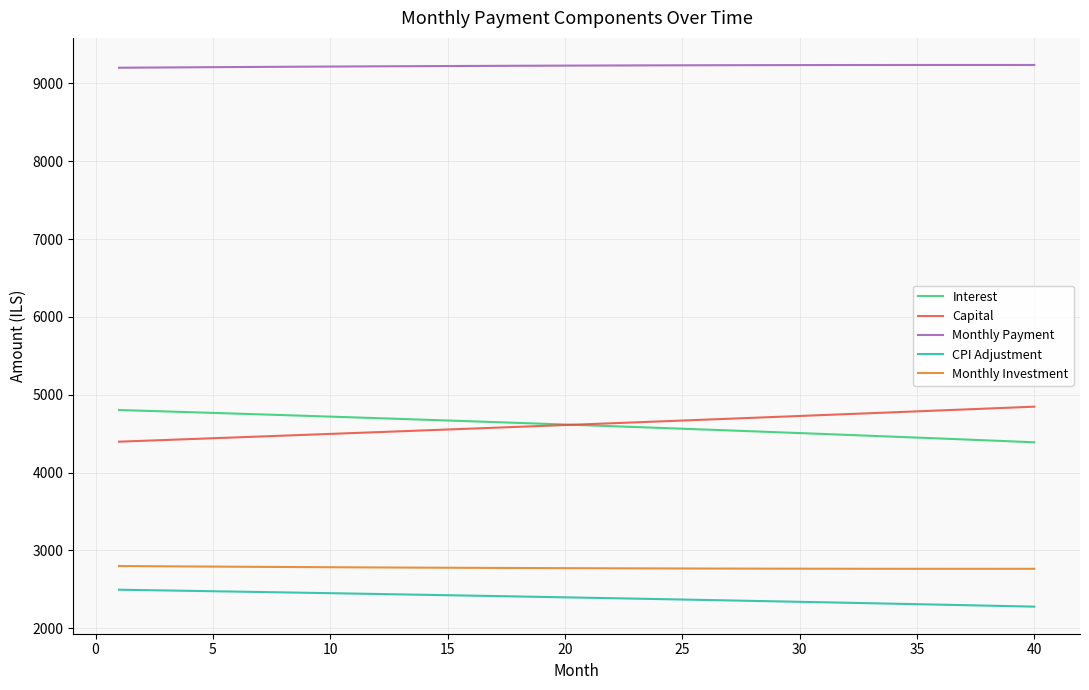

Which series has the largest total across all categories?

Monthly Payment